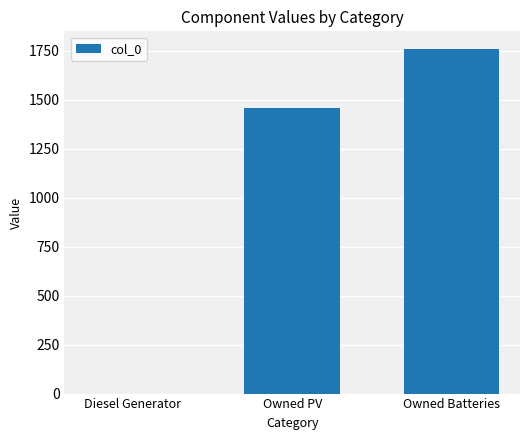

Are the bars horizontal?

No